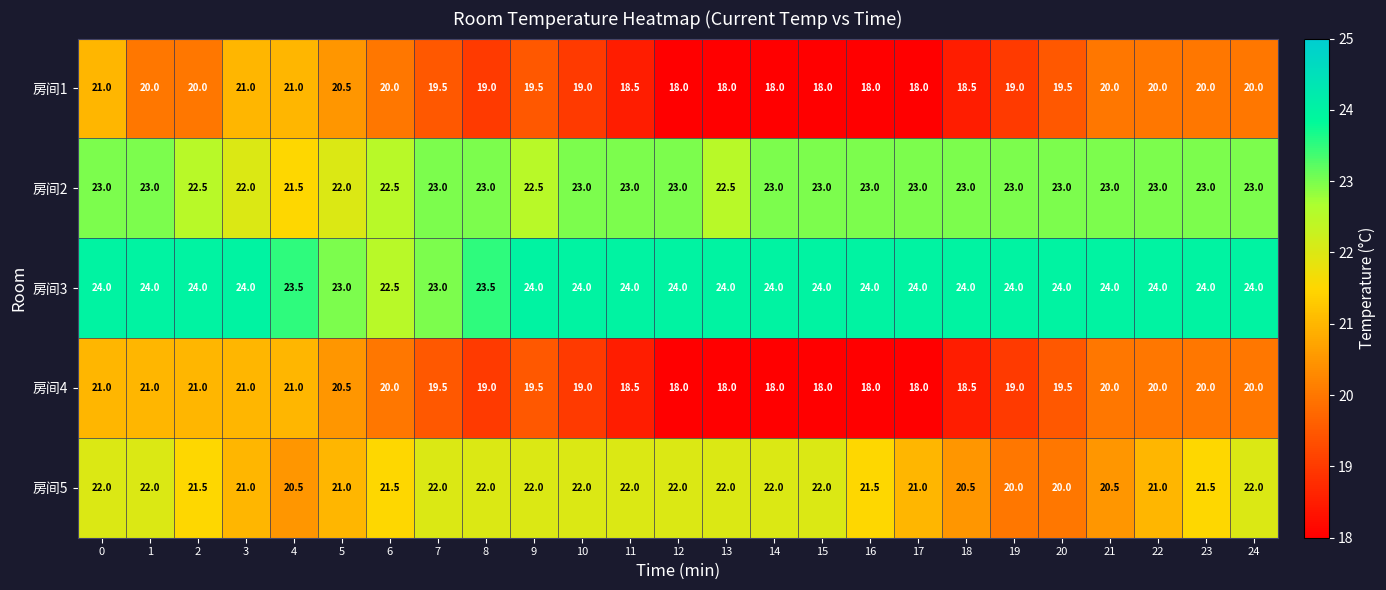

What is the total value across all series at 5?

107.0